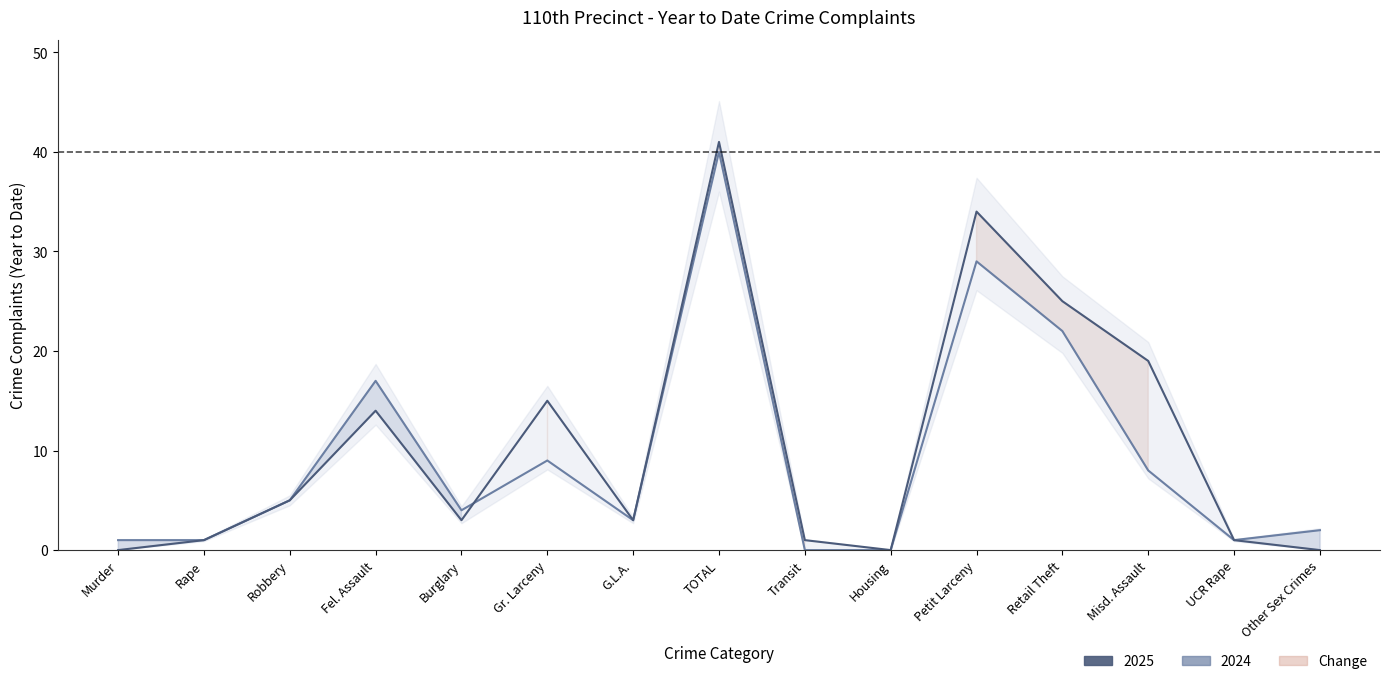

List the series in order of their peak value, highest first.

2025, 2024